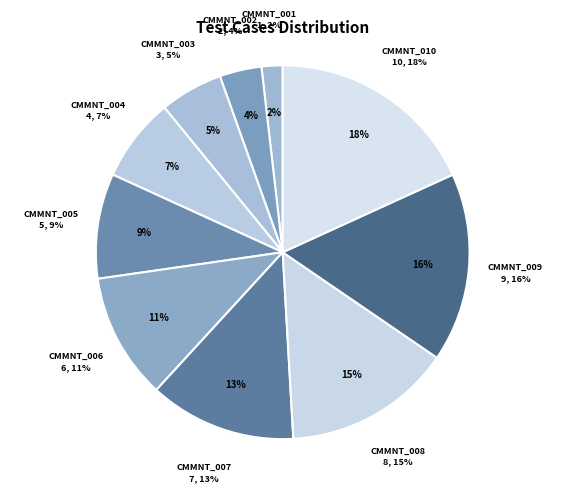

What percentage is the CMMNT_006 slice, to the nearest percent?

11%